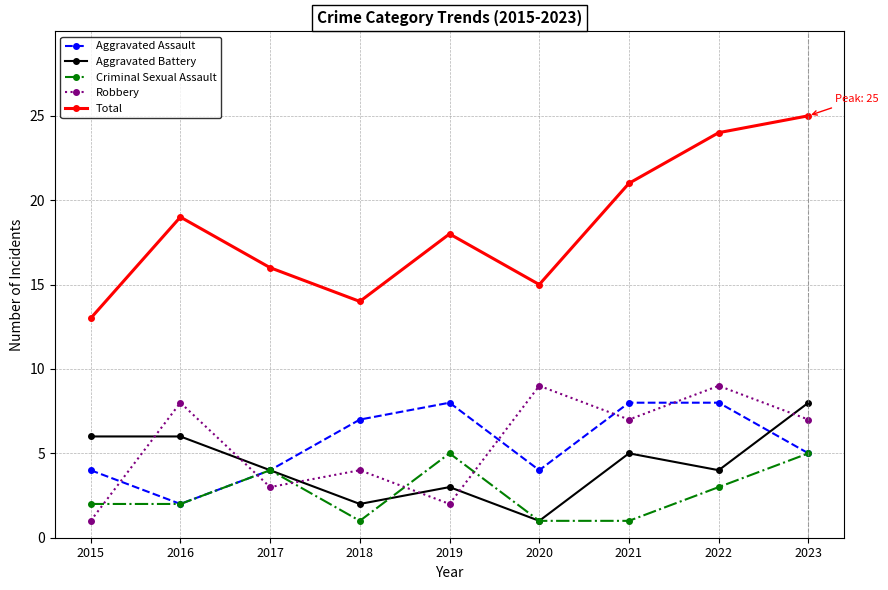

What are all the series names shown in the legend?

Aggravated Assault, Aggravated Battery, Criminal Sexual Assault, Robbery, Total